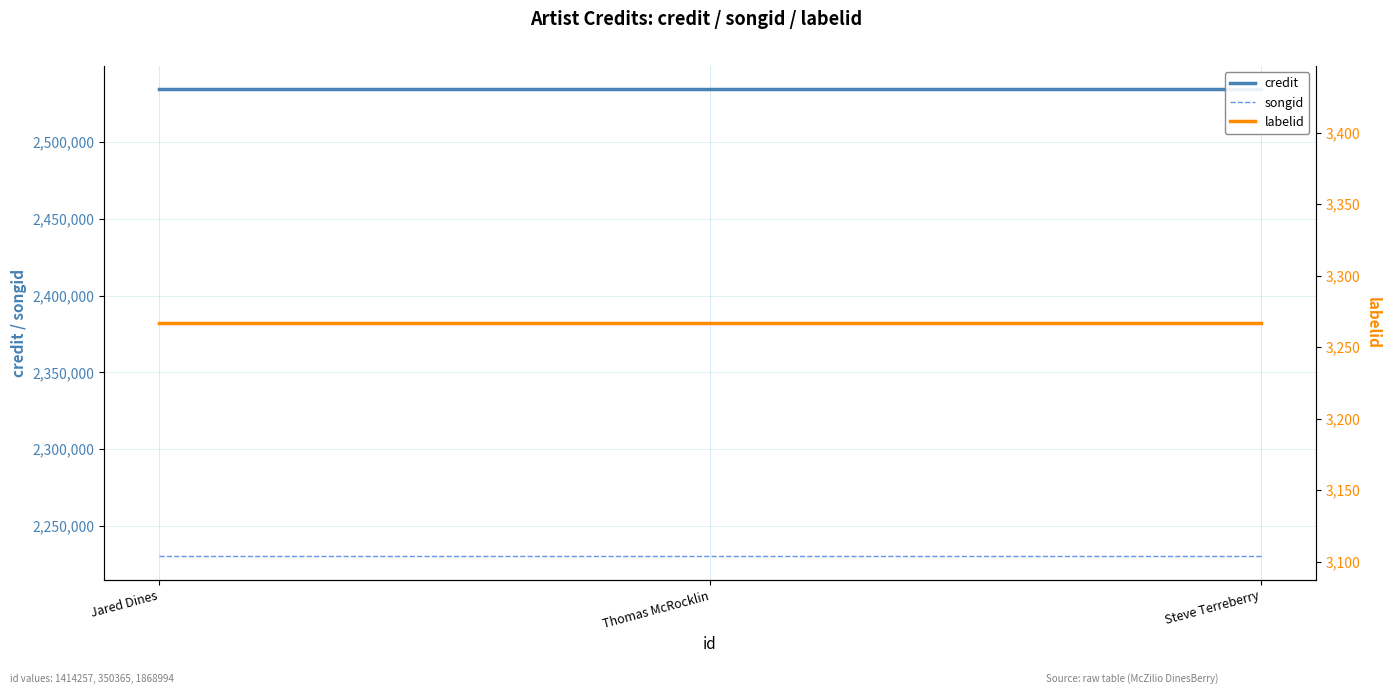

How many lines are shown in the chart?

3